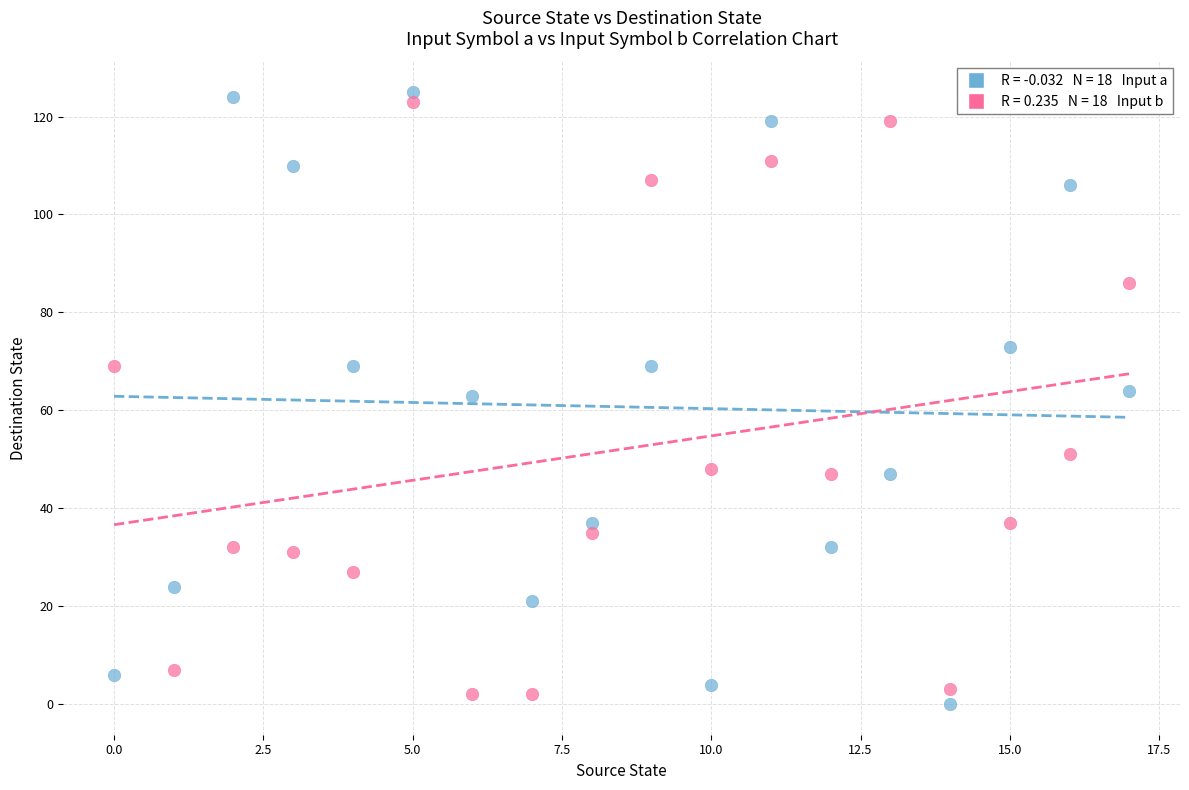

Across all data points, what is the range of Y values (max minus min)?

125